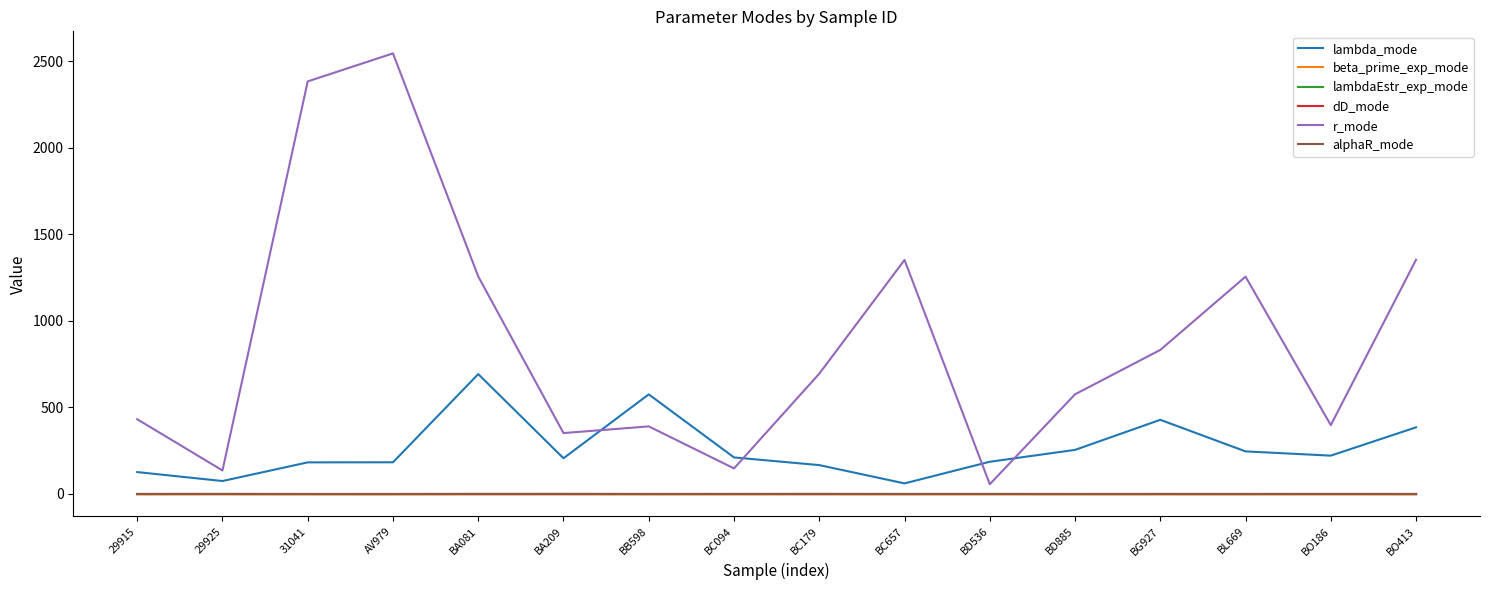

How many values in the lambdaEstr_exp_mode series are below 0?

9